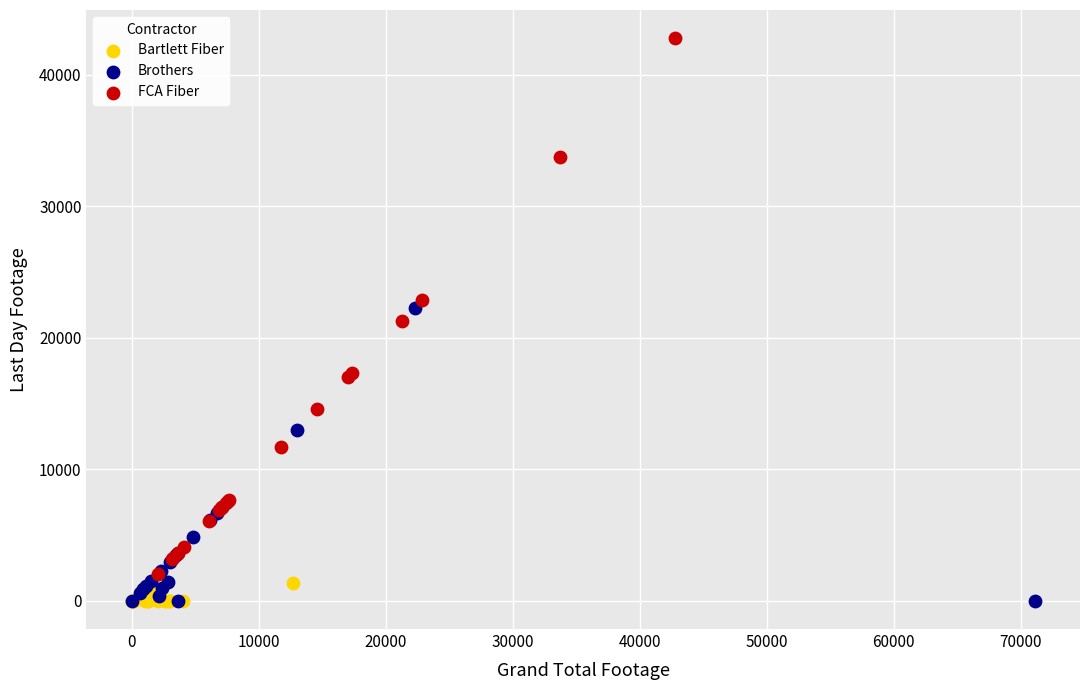

Which series contains the highest Y value?

FCA Fiber